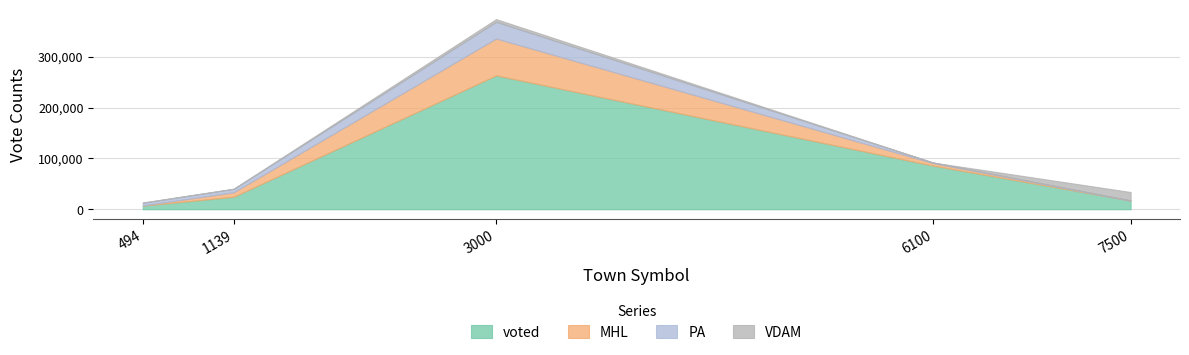

At which category is the sum across all series the highest?

3000